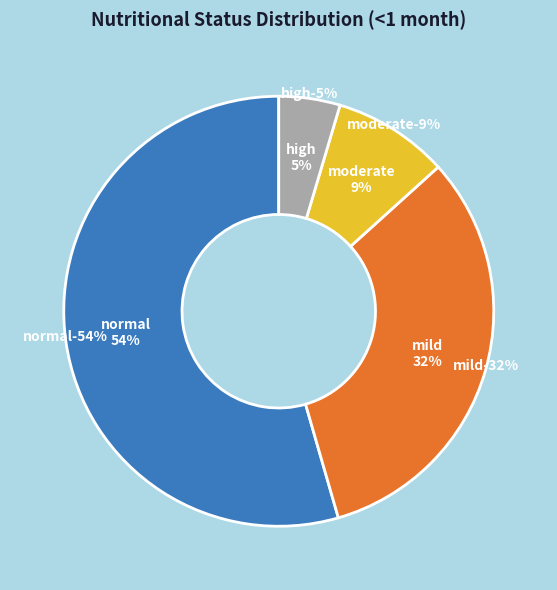

True or false: Stunting high accounts for 12% of the total.

False